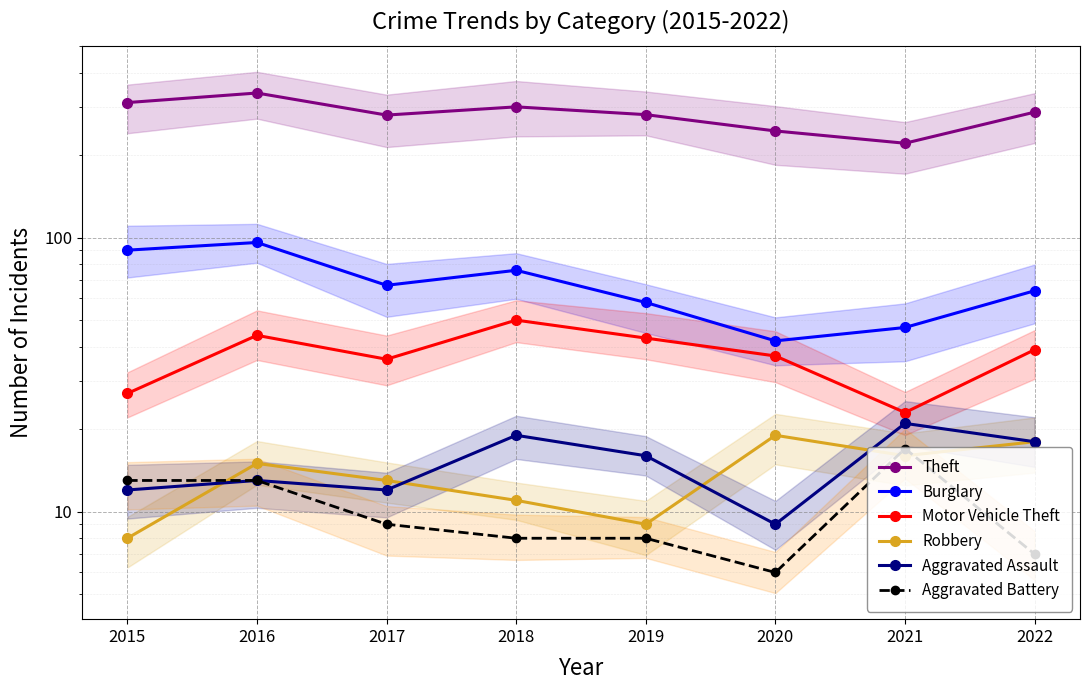

What is the value of the Motor Vehicle Theft point at the 7th from the left?

23